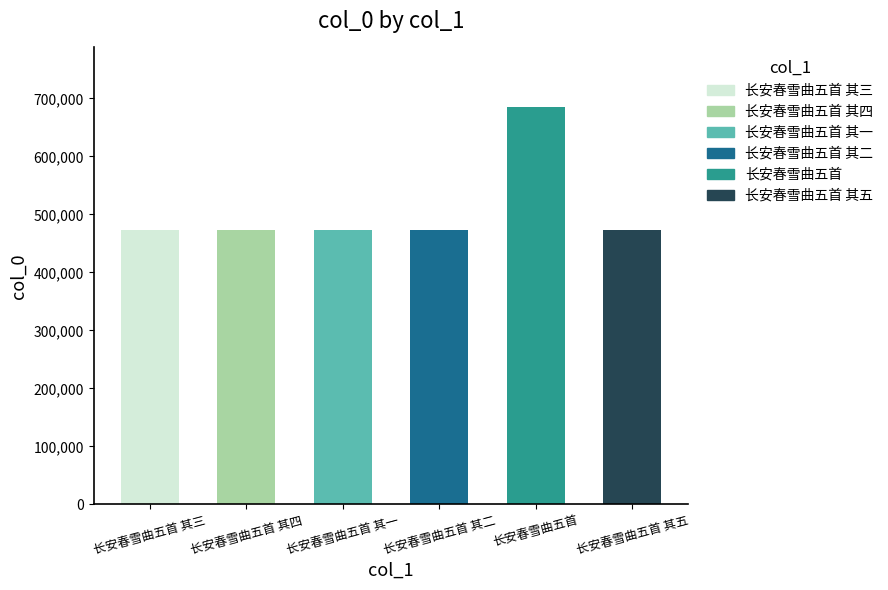

What is the change in value from 长安春雪曲五首 其三 to 长安春雪曲五首 其一?

-2